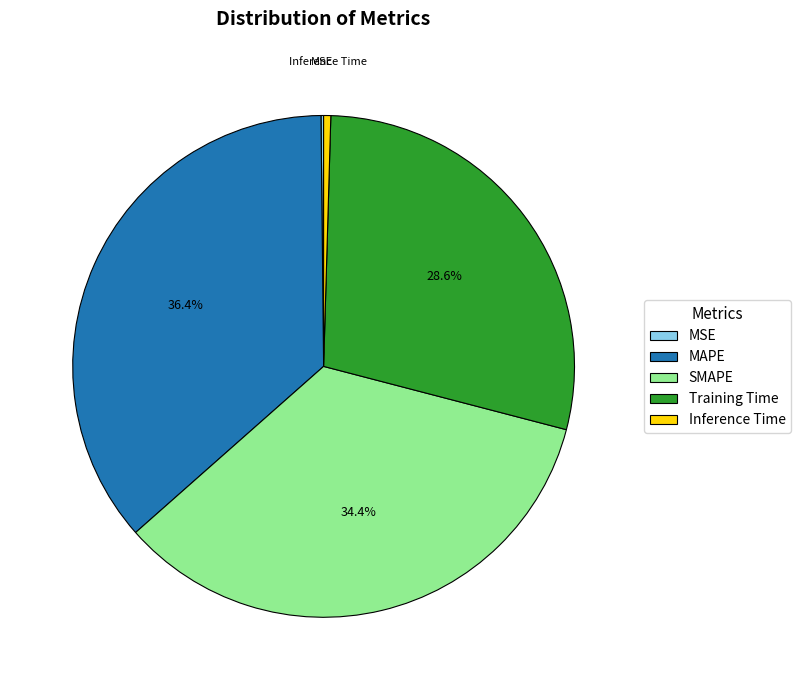

To the nearest percent, what is the average slice percentage?

20%